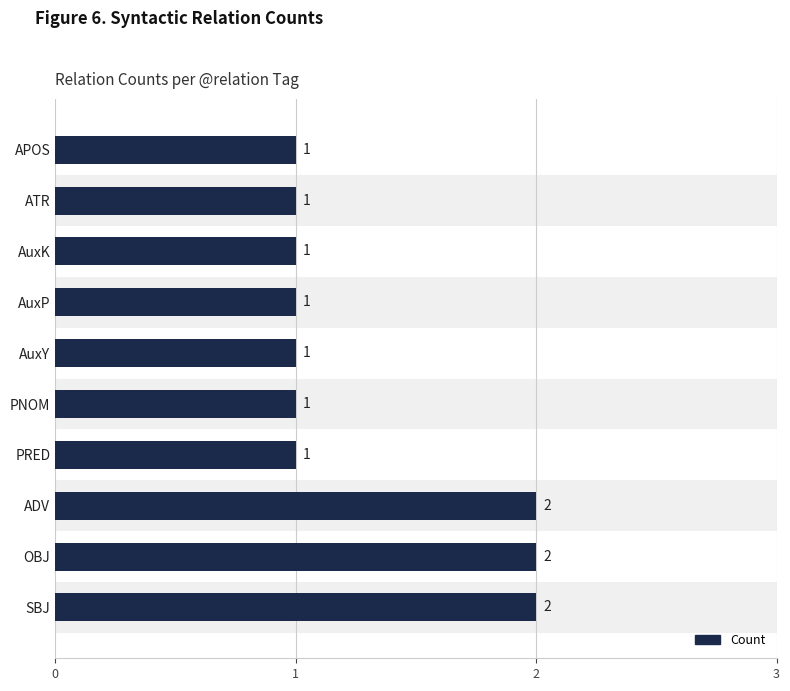

Is it true that the value at ATR is 0?

False